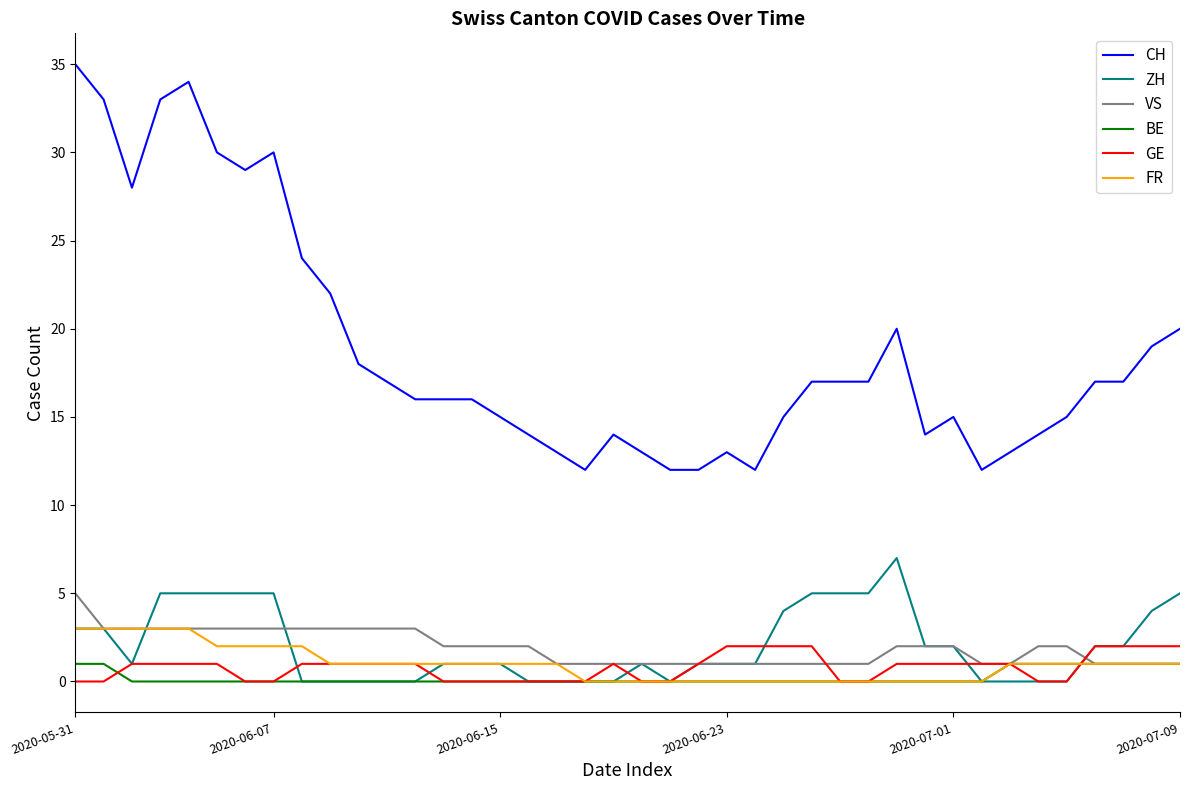

Which series has the largest total across all categories?

CH